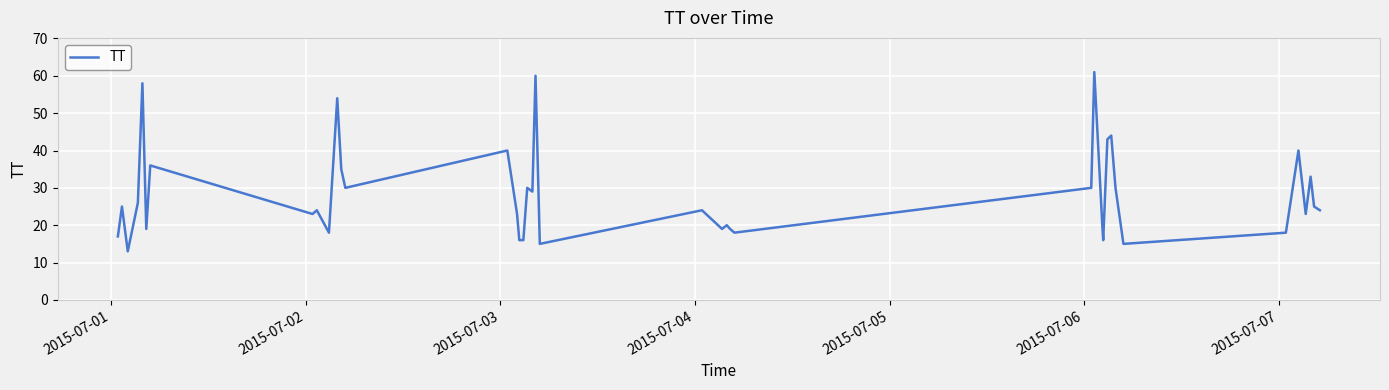

What is the difference between the maximum and minimum values?

48